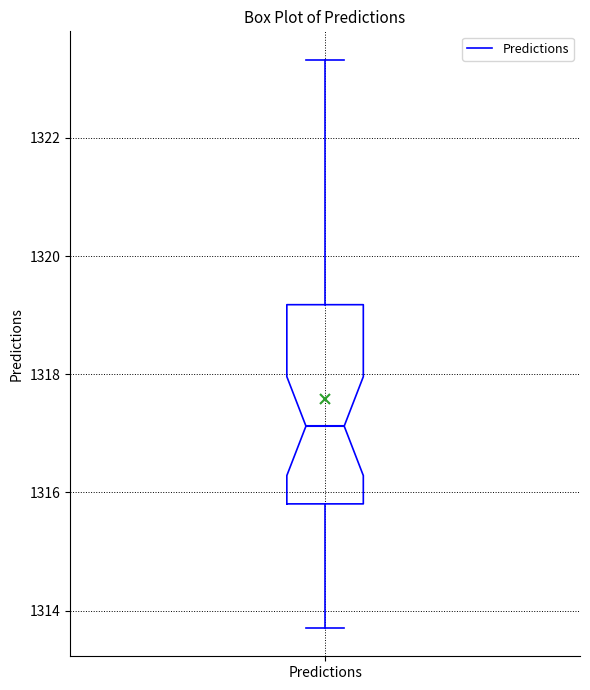

Transcribe this box plot: give where the median line is, the range the box spans, and where the two whiskers end, as read against the y-axis. The values are not printed on the chart, so give them approximately, as read against the axis.

median 1317.2, box 1315.8 to 1319.2, whiskers 1313.8 to 1323.4